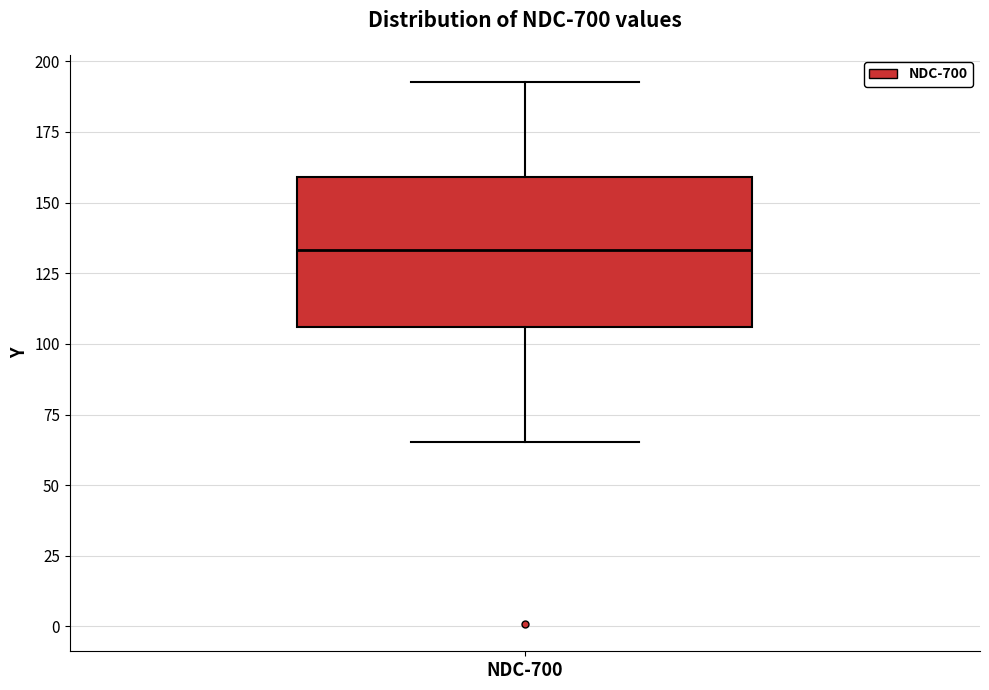

Read this box plot against the y-axis: the position of the median line, the range covered by the box, and the ends of both whiskers. The values are not printed on the chart, so give them approximately, as read against the axis.

median 135, box 105 to 160, whiskers 65 to 195